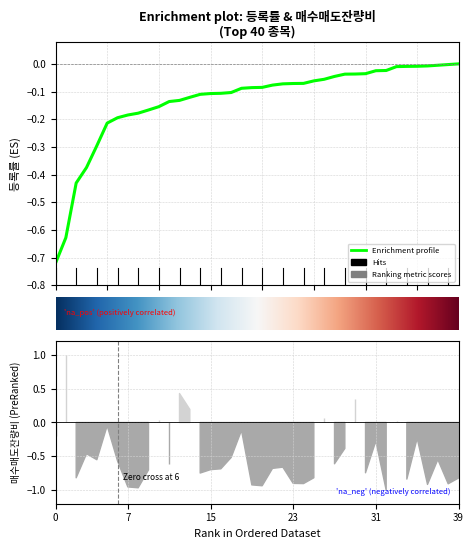

The chart shows a value of -0.0 at 37. True or false?

True